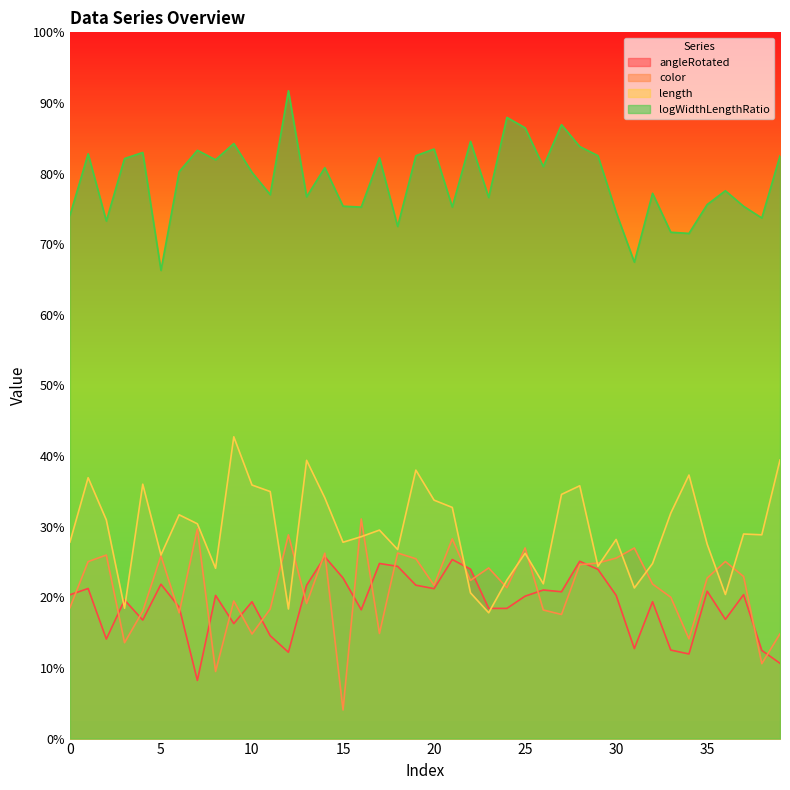

Reading right to left, extract all data points from this chart.

angleRotated: 0.2	0.2	0.4	0.3	0.4	0.2	0.3	0.4	0.3	0.4	0.5	0.5	0.4	0.4	0.4	0.4	0.4	0.5	0.5	0.4	0.4	0.5	0.5	0.4	0.5	0.5	0.4	0.2	0.3	0.4	0.3	0.4	0.2	0.4	0.4	0.3	0.4	0.3	0.4	0.4
color: 0.3	0.2	0.5	0.5	0.5	0.3	0.4	0.4	0.5	0.5	0.5	0.5	0.4	0.4	0.5	0.4	0.5	0.4	0.6	0.4	0.5	0.5	0.3	0.6	0.1	0.5	0.4	0.6	0.4	0.3	0.4	0.2	0.6	0.4	0.5	0.4	0.3	0.5	0.5	0.4
length: 0.8	0.6	0.6	0.4	0.6	0.7	0.6	0.5	0.4	0.6	0.5	0.7	0.7	0.4	0.5	0.4	0.4	0.4	0.7	0.7	0.8	0.5	0.6	0.6	0.6	0.7	0.8	0.4	0.7	0.7	0.9	0.5	0.6	0.6	0.5	0.7	0.4	0.6	0.7	0.6
logWidthLengthRatio: 1.7	1.5	1.5	1.6	1.5	1.4	1.4	1.5	1.3	1.5	1.7	1.7	1.7	1.6	1.7	1.8	1.5	1.7	1.5	1.7	1.7	1.5	1.6	1.5	1.5	1.6	1.5	1.8	1.5	1.6	1.7	1.6	1.7	1.6	1.3	1.7	1.6	1.5	1.7	1.5